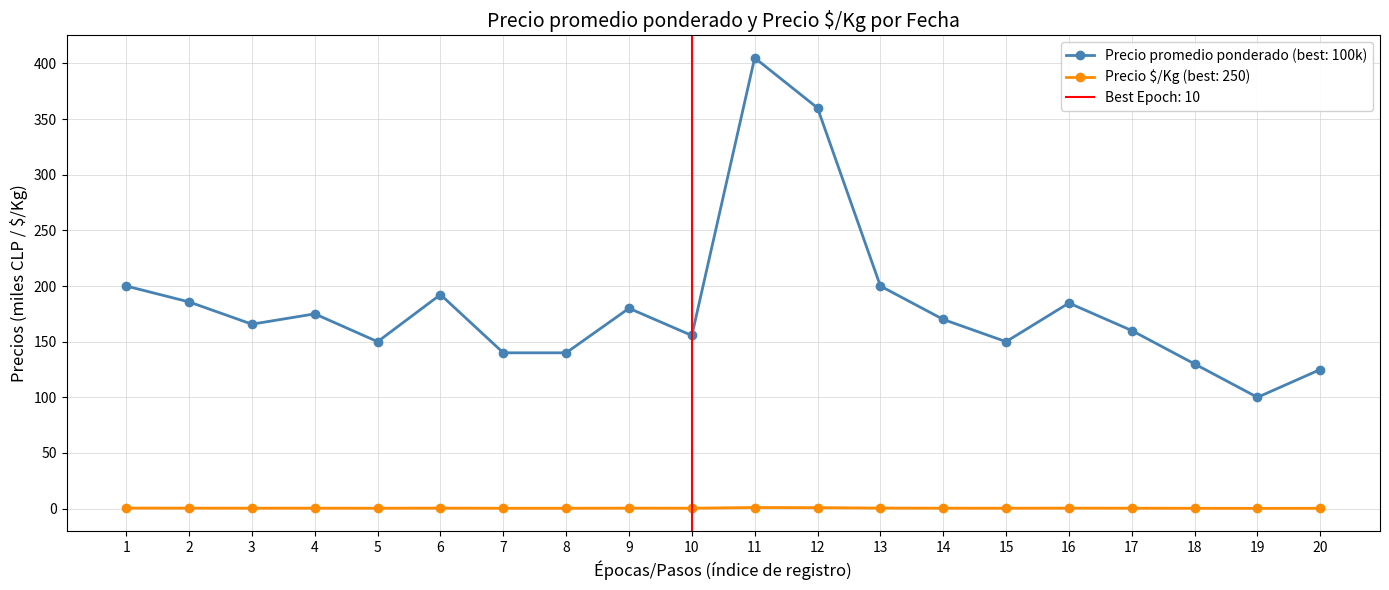

What are all the series names shown in the legend?

Precio promedio ponderado, Precio $/Kg